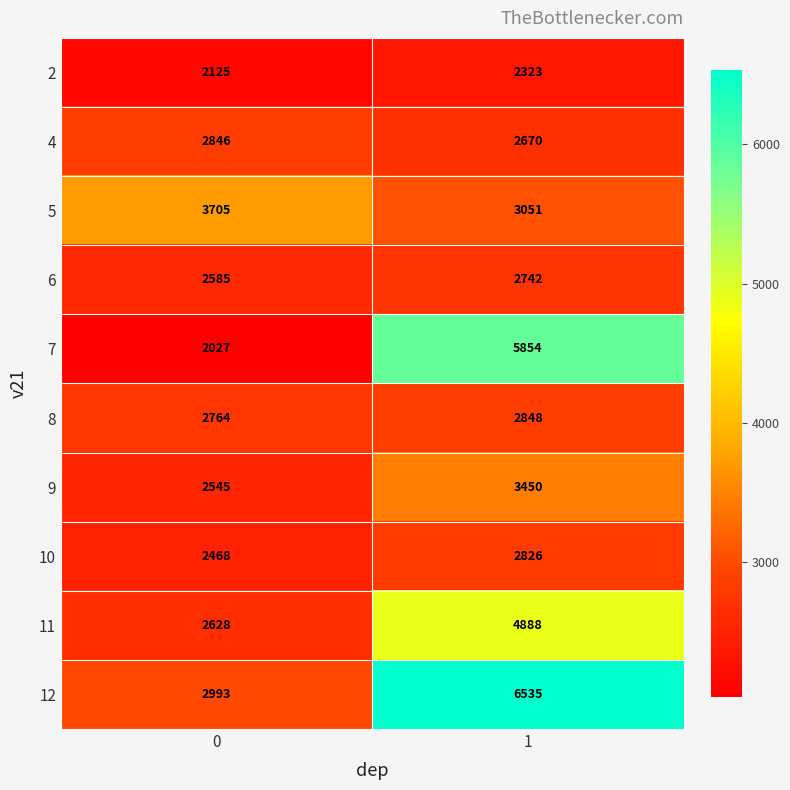

What is the minimum value shown in the chart?

2027